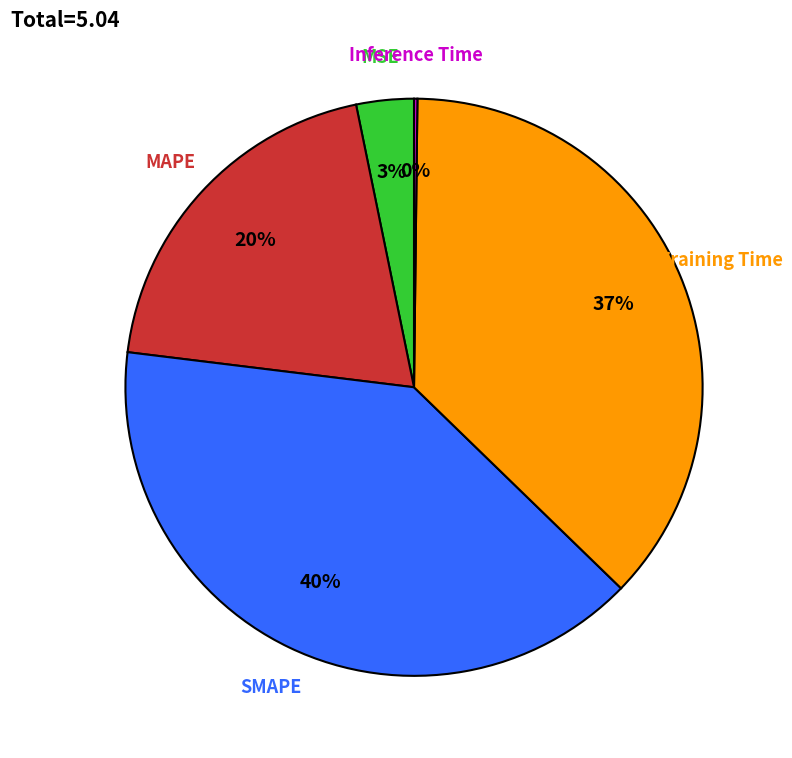

Between MAPE and Training Time, which is larger?

Training Time